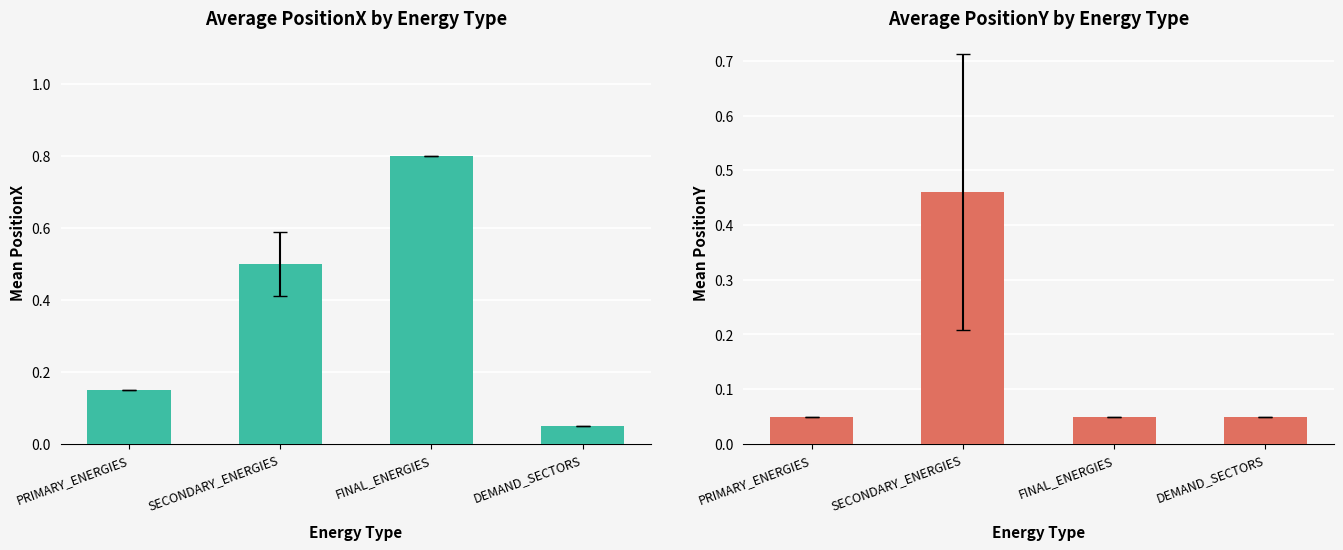

The value of PositionX at DEMAND_SECTORS is 0.1. True or false?

True